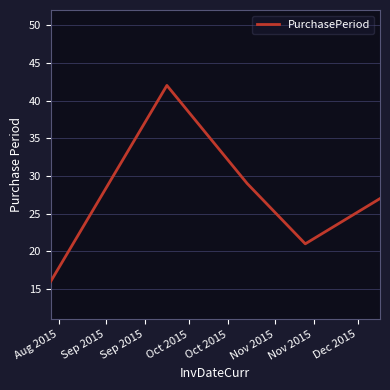

True or false: there are more than 0 points higher than both neighbors.

True